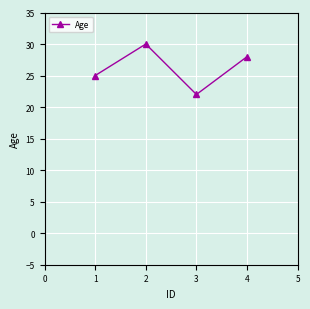

Between 1 and 2, which is larger?

2